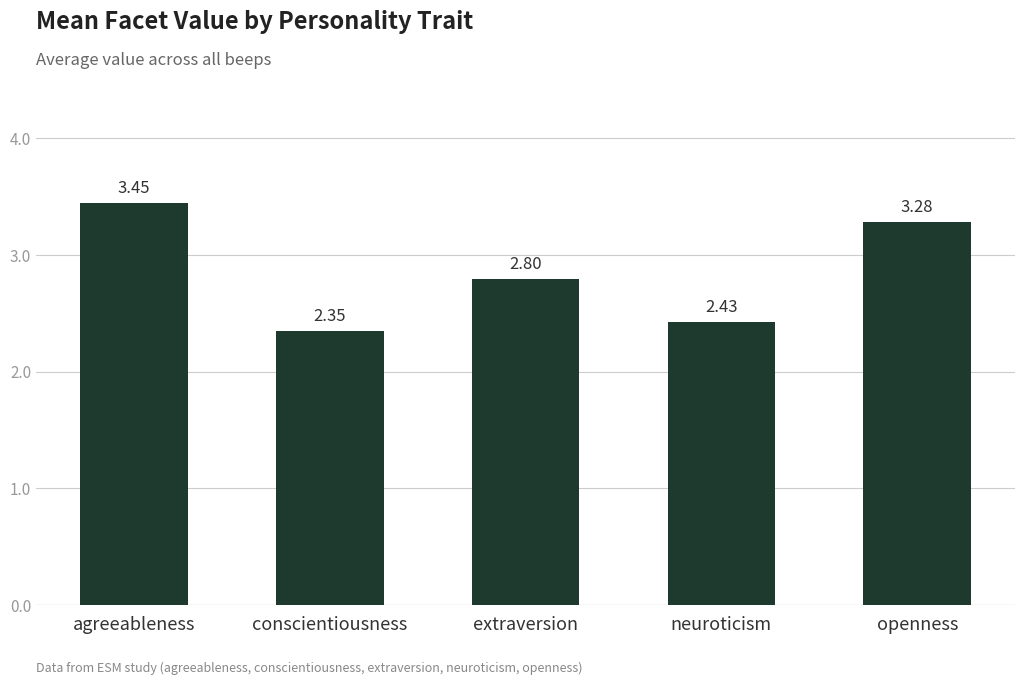

Which category has the highest value across all series?

agreeableness